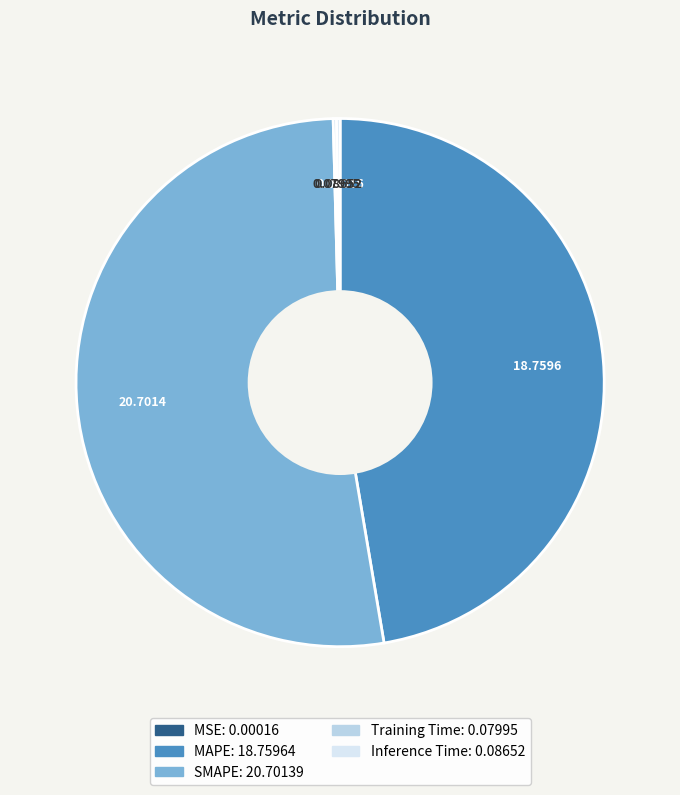

Which category accounts for the majority?

SMAPE